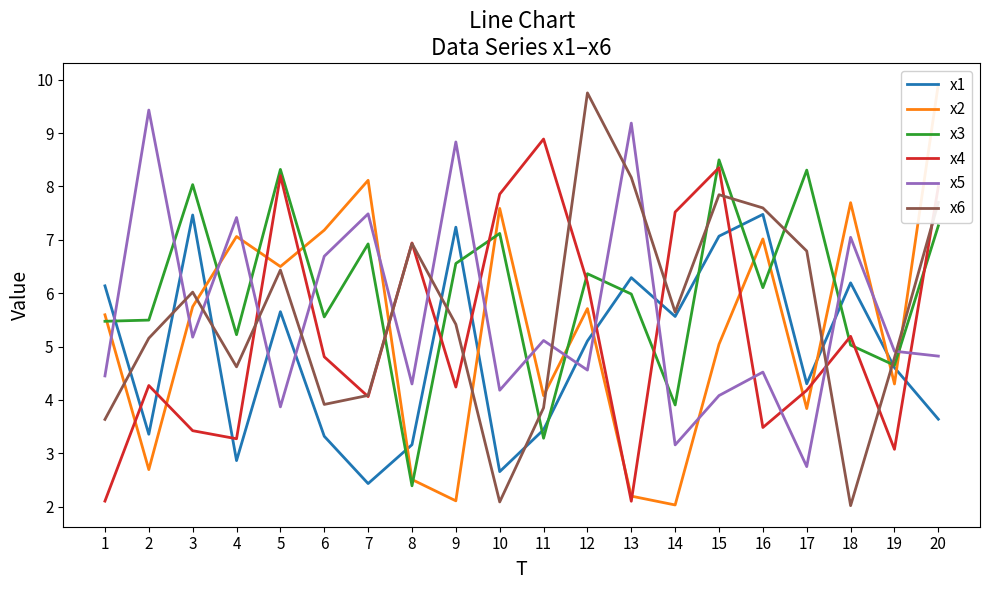

Reading left to right, transcribe all the data shown in this chart.

x1: 1=6.1	2=3.4	3=7.5	4=2.9	5=5.7	6=3.3	7=2.4	8=3.2	9=7.2	10=2.7	11=3.4	12=5.1	13=6.3	14=5.6	15=7.1	16=7.5	17=4.3	18=6.2	19=4.6	20=3.6
x2: 1=5.6	2=2.7	3=5.7	4=7.1	5=6.5	6=7.2	7=8.1	8=2.5	9=2.1	10=7.6	11=4.1	12=5.7	13=2.2	14=2.0	15=5.0	16=7.0	17=3.8	18=7.7	19=4.3	20=9.9
x3: 1=5.5	2=5.5	3=8.0	4=5.2	5=8.3	6=5.6	7=6.9	8=2.4	9=6.6	10=7.1	11=3.3	12=6.4	13=6.0	14=3.9	15=8.5	16=6.1	17=8.3	18=5.0	19=4.6	20=7.3
x4: 1=2.1	2=4.3	3=3.4	4=3.3	5=8.2	6=4.8	7=4.1	8=6.9	9=4.2	10=7.9	11=8.9	12=6.2	13=2.1	14=7.5	15=8.4	16=3.5	17=4.2	18=5.2	19=3.1	20=8.0
x5: 1=4.5	2=9.4	3=5.2	4=7.4	5=3.9	6=6.7	7=7.5	8=4.3	9=8.8	10=4.2	11=5.1	12=4.6	13=9.2	14=3.2	15=4.1	16=4.5	17=2.8	18=7.0	19=4.9	20=4.8
x6: 1=3.6	2=5.2	3=6.0	4=4.6	5=6.4	6=3.9	7=4.1	8=6.9	9=5.4	10=2.1	11=3.9	12=9.8	13=8.2	14=5.6	15=7.8	16=7.6	17=6.8	18=2.0	19=4.8	20=7.7